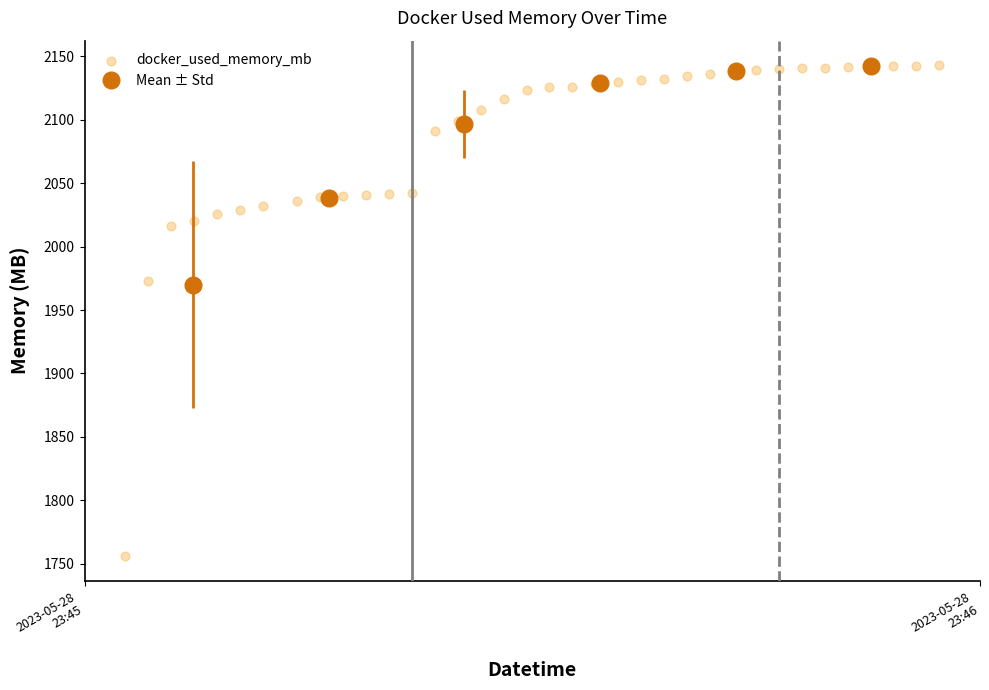

What Y value in the scatter plot is closest to 1949?

1972.9